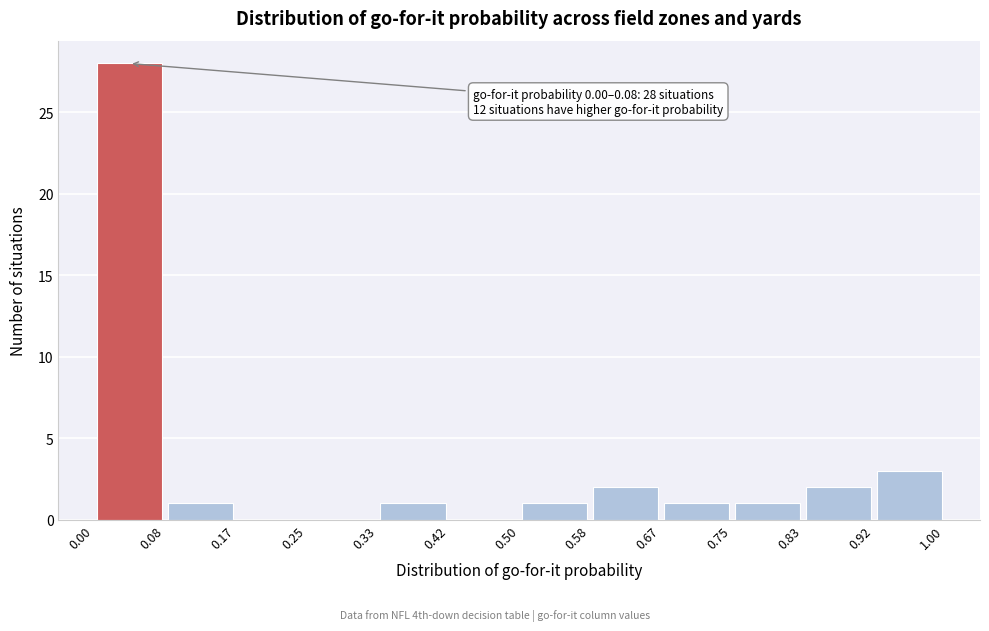

Over which range of the x-axis is the bar tallest?

0.00 to 0.08